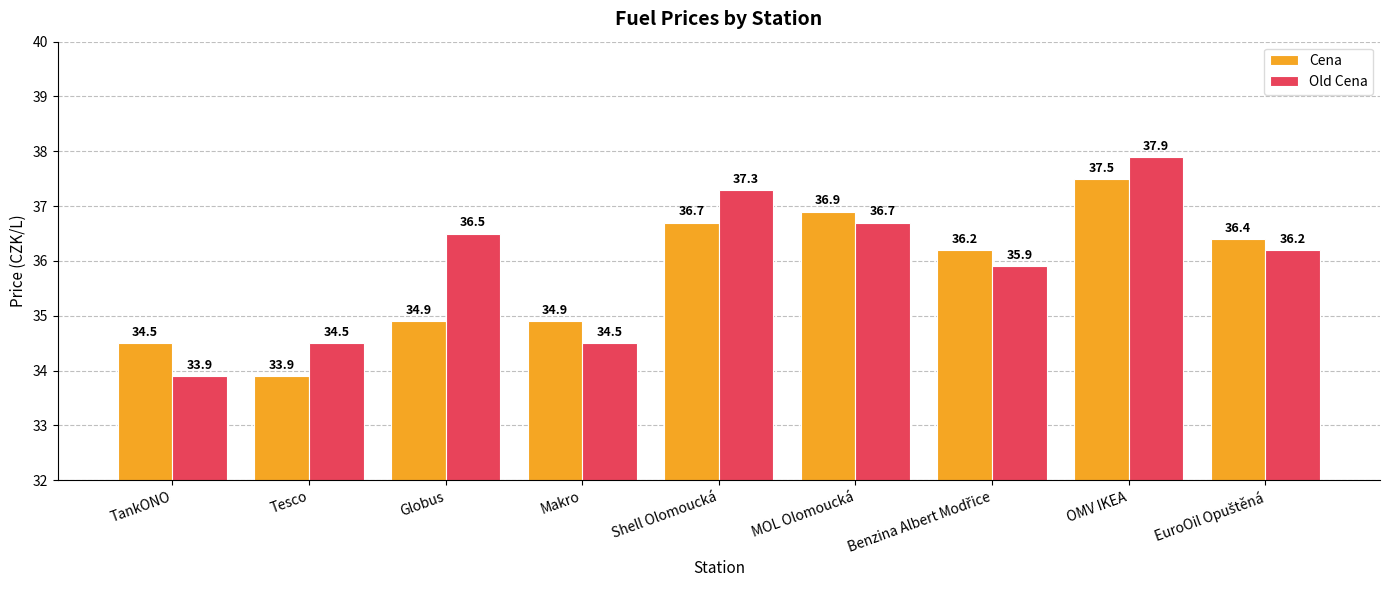

How many bars are there in each group?

2